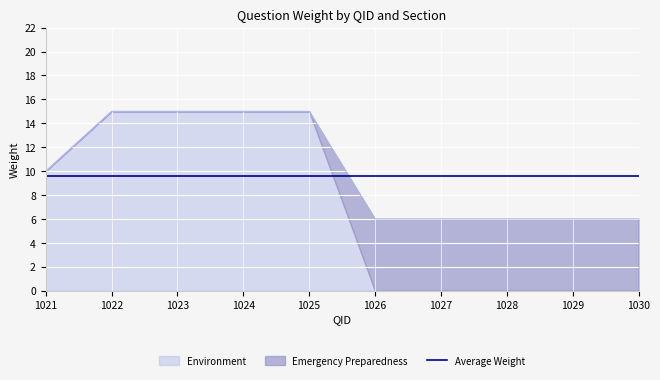

True or false: Emergency Preparedness and Environment cross at least once.

False